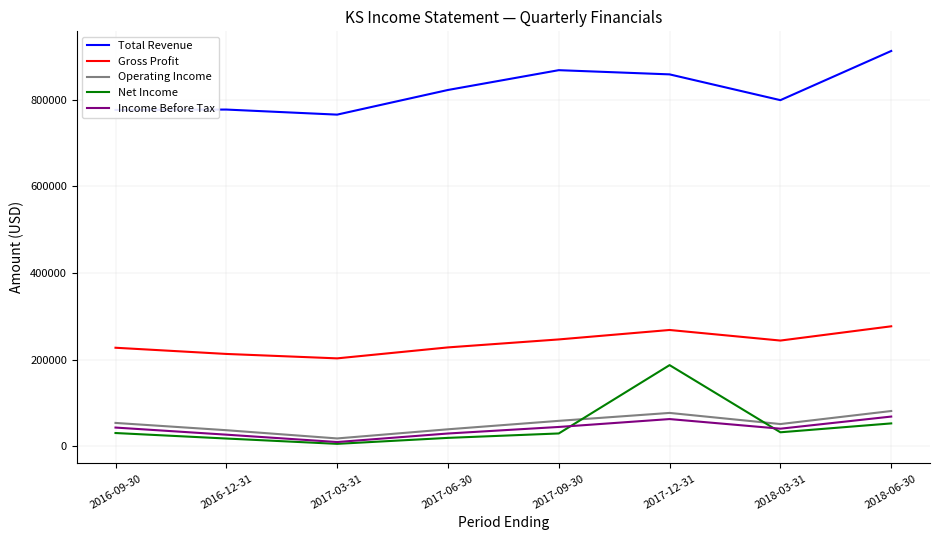

Which series has the largest total across all categories?

Total Revenue